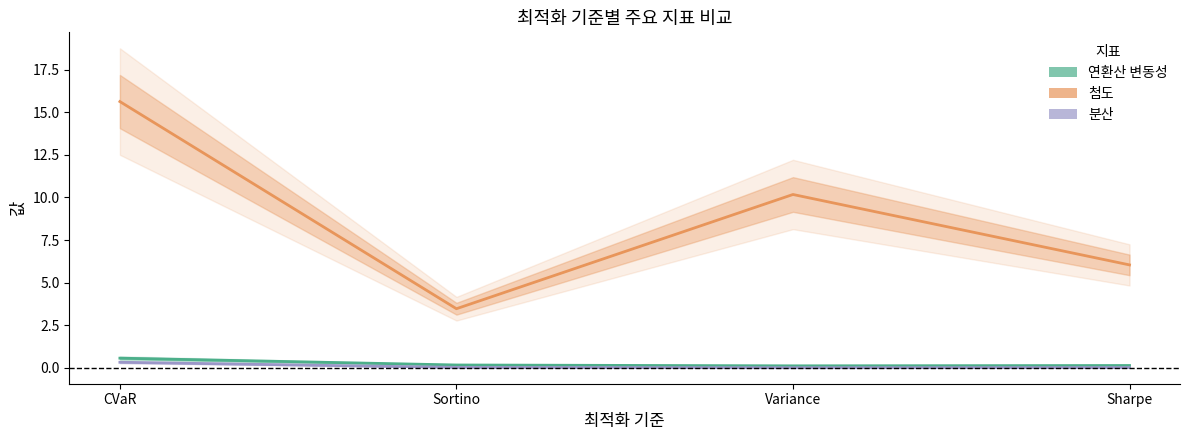

Reading left to right, what are all the values shown in this chart?

연환산 변동성: 0.6	0.2	0.1	0.1
첨도: 15.6	3.5	10.2	6.0
분산: 0.3	0.0	0.0	0.0